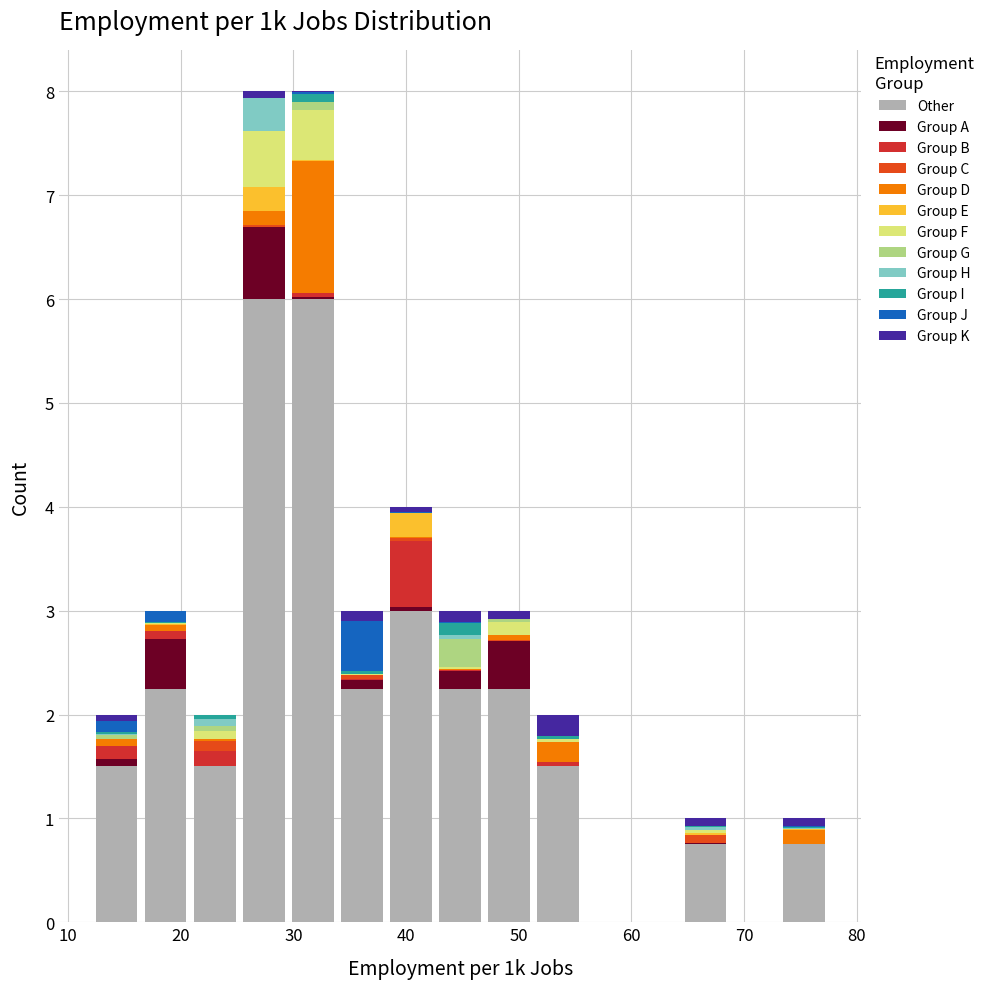

Reading left to right, list every stacked bar in this chart as the range it spans on the x-axis followed by its total height. Neither the bar edges nor the heights are printed on the chart, so give them approximately, as read against the axes.

12 to 16: 2
16 to 21: 3
21 to 25: 2
25 to 30: 8
30 to 34: 8
34 to 38: 3
38 to 43: 4
43 to 47: 3
47 to 51: 3
51 to 56: 2
56 to 60: 0
60 to 64: 0
64 to 69: 1
69 to 73: 0
73 to 77: 1